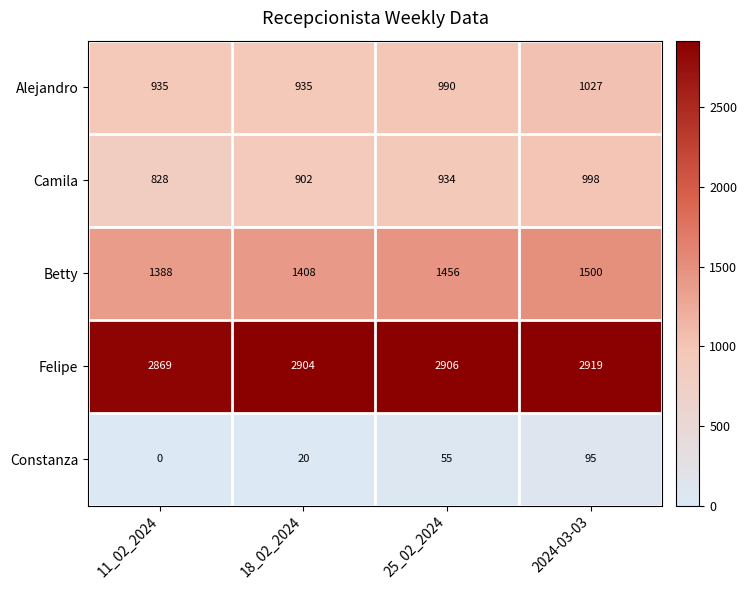

Which series has the largest range (max minus min)?

Camila